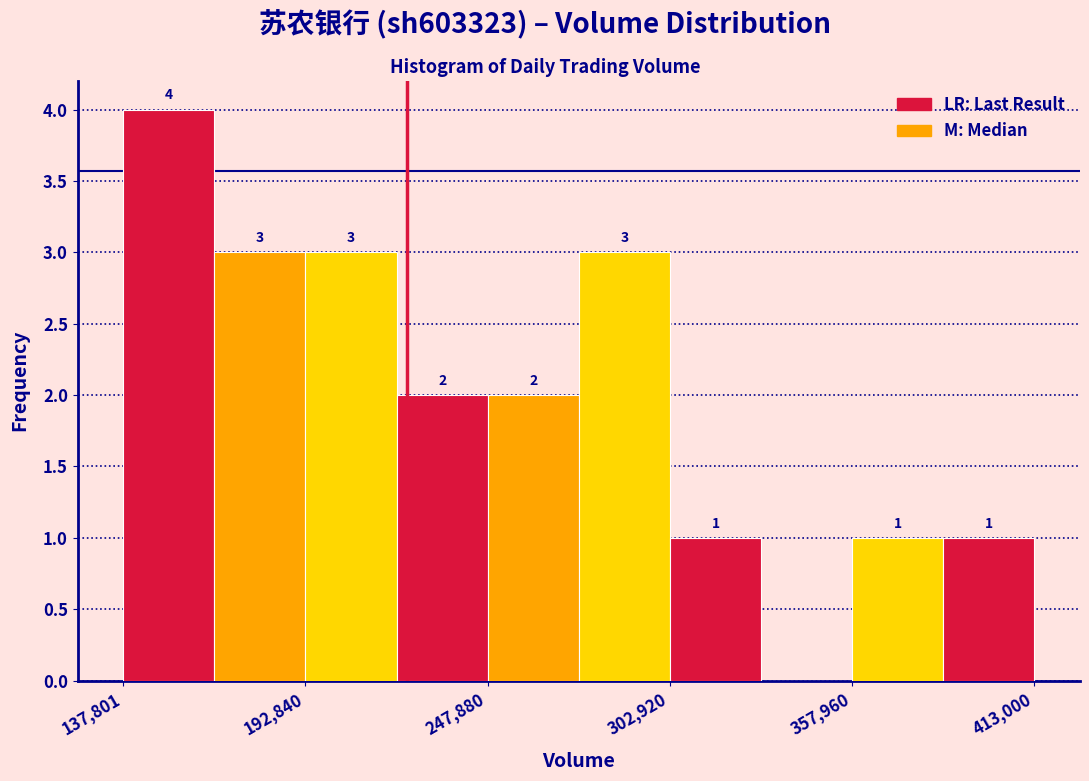

Read against the x-axis, roughly where is the centre of the tallest bar?

150000